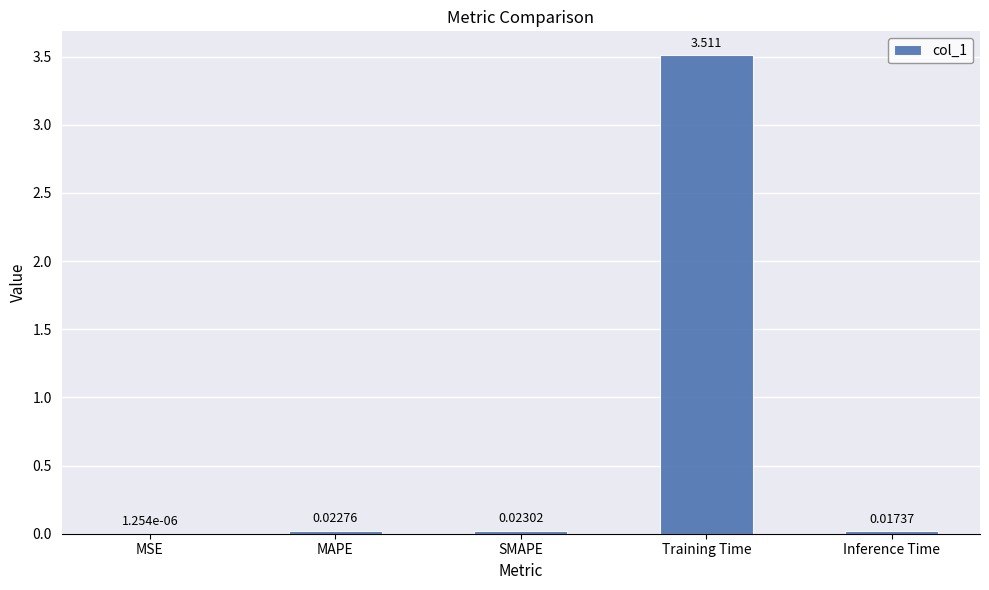

Which has a higher value, MAPE or Inference Time?

MAPE